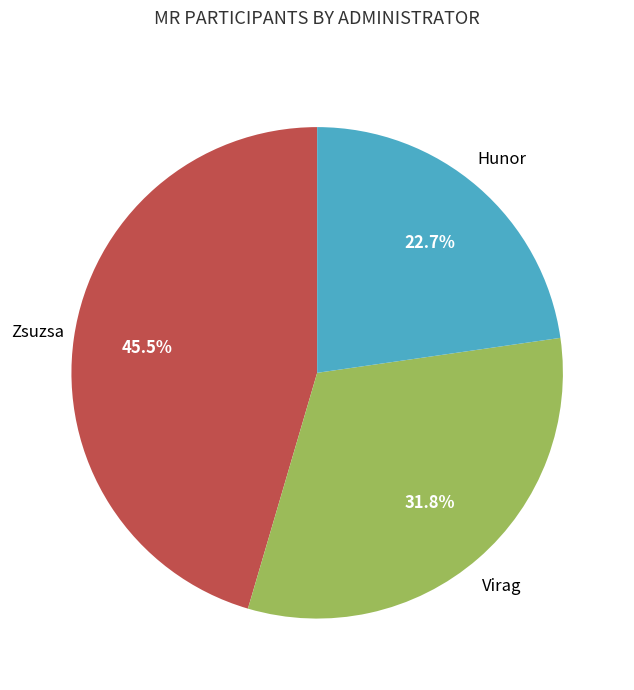

Is there a majority slice in this chart?

No